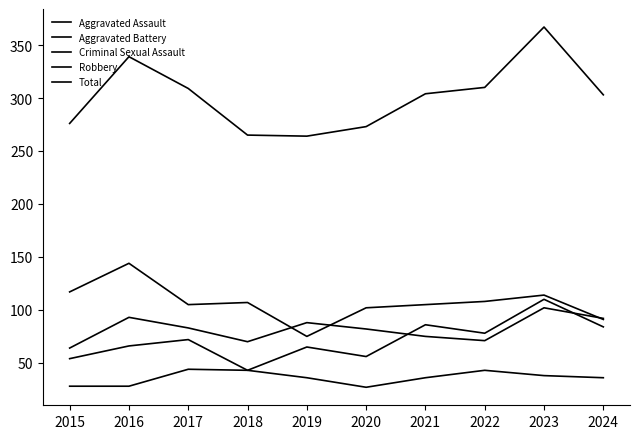

Where does the Aggravated Battery series first go above 83?

2016